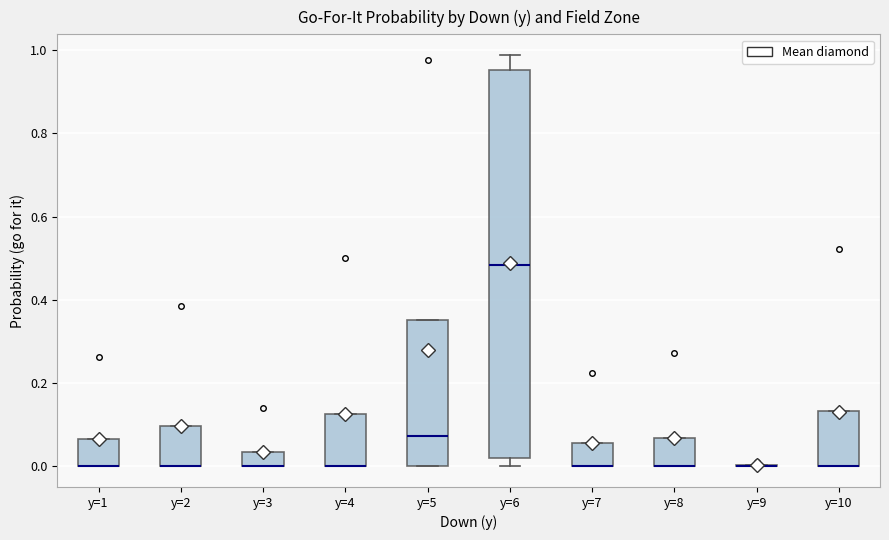

Which box is the tallest, from its lower edge to its upper edge?

y=6